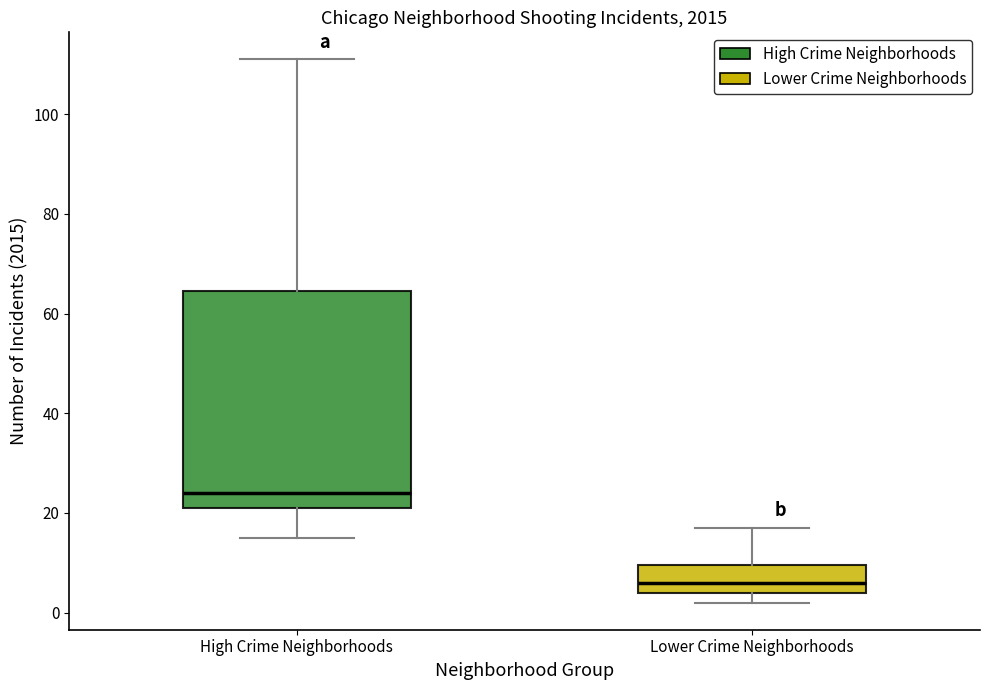

Which box has the lowest median line?

Lower Crime Neighborhoods